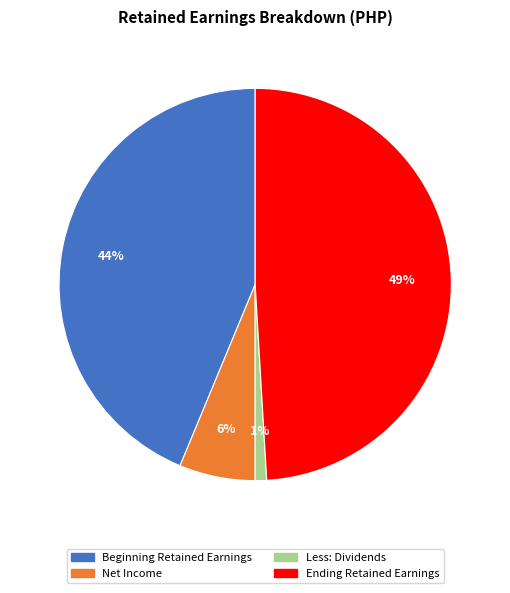

How many slices are in this pie chart?

4